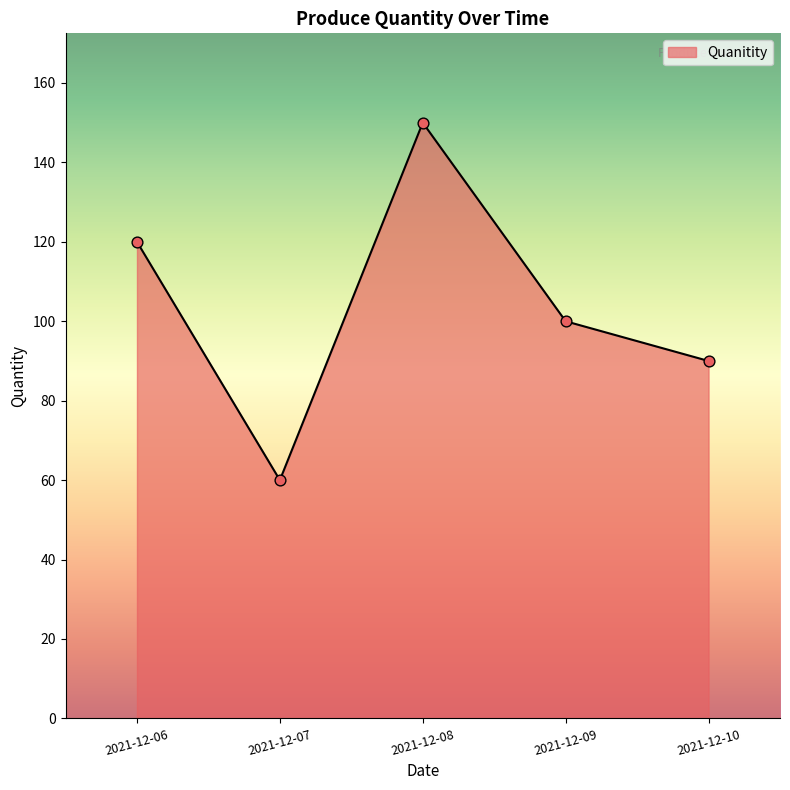

Between 2021-12-08 and 2021-12-09, which is larger?

2021-12-08